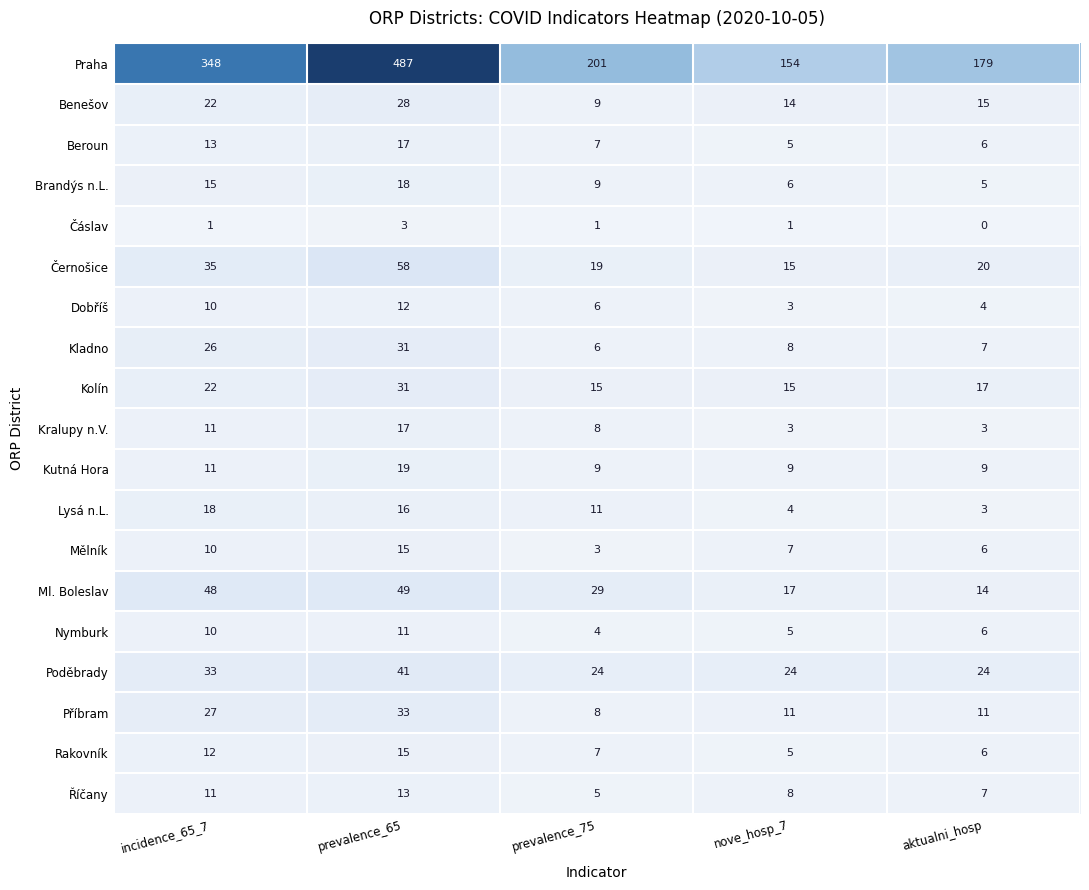

Rank the categories by Nymburk value from highest to lowest.

prevalence_65, incidence_65_7, aktualni_hosp, nove_hosp_7, prevalence_75